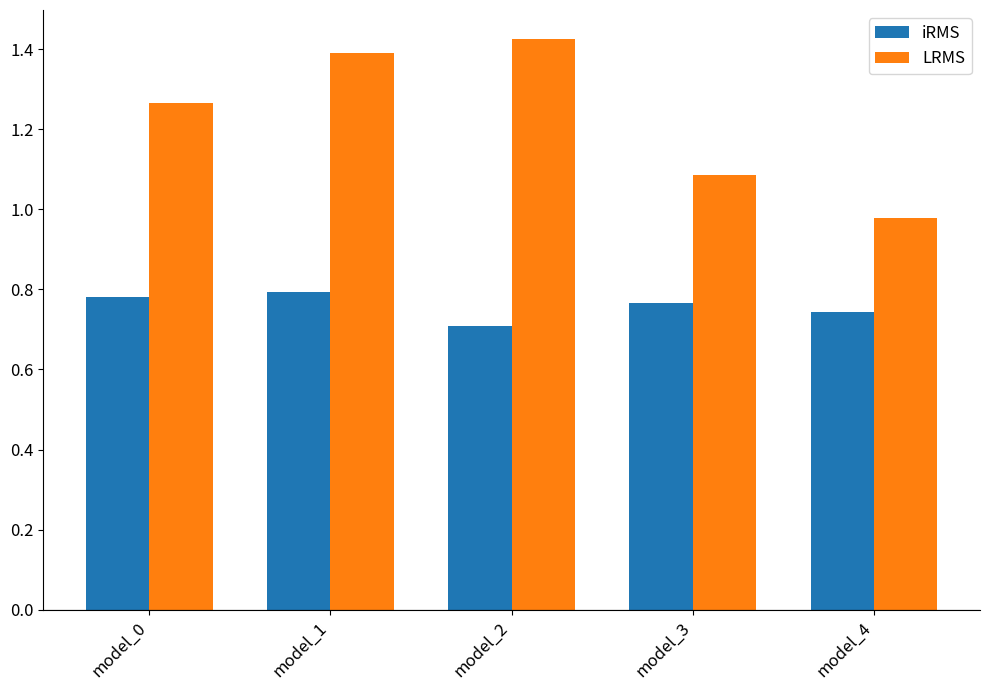

Which series has the widest spread of values?

LRMS